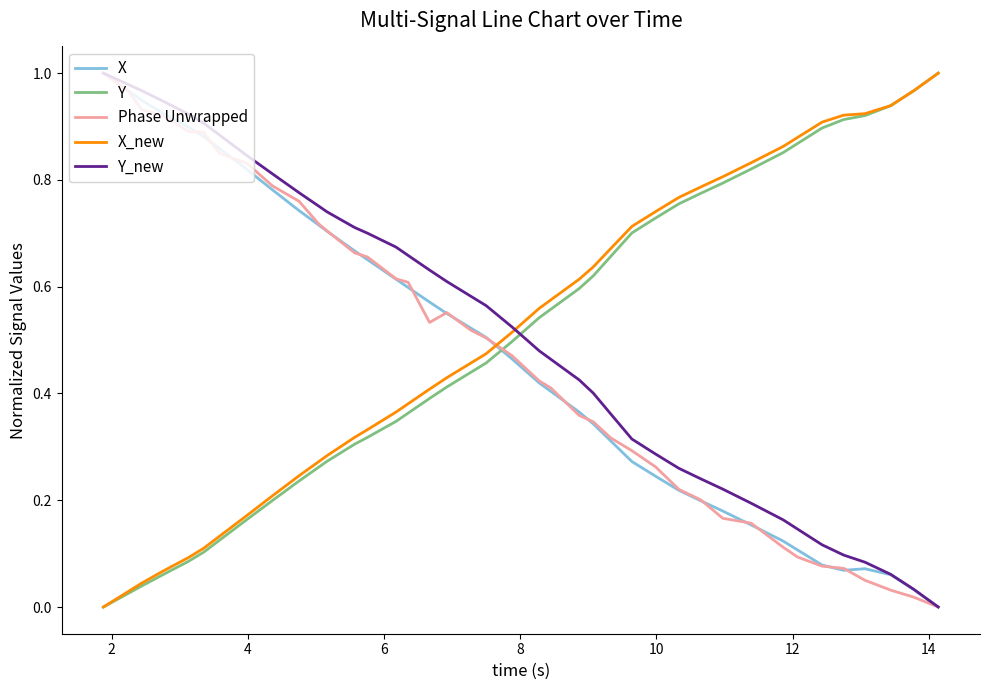

After their last crossing, which series has the higher values: Y or Y_new?

Y